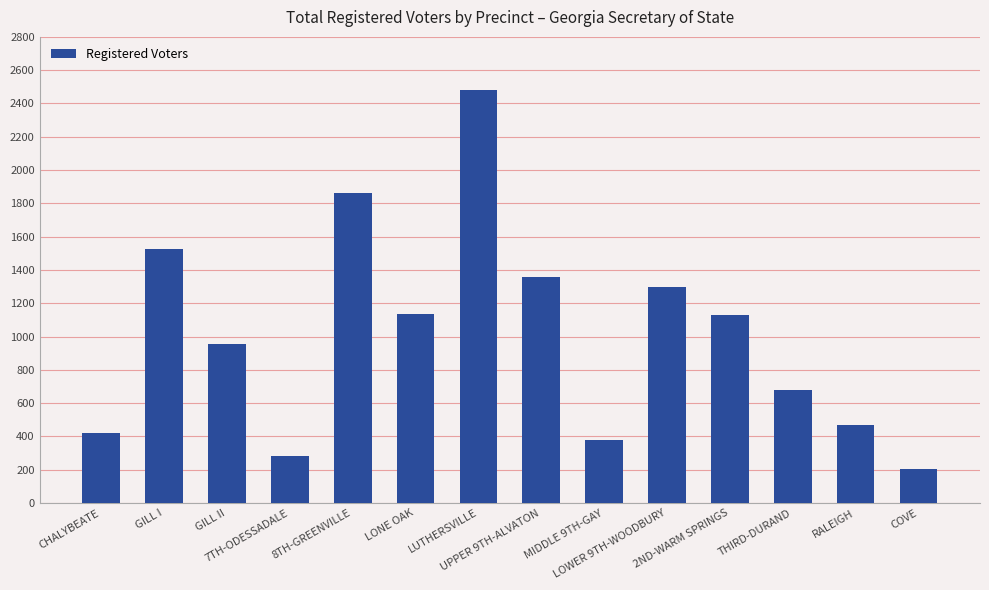

Are the bars horizontal?

No